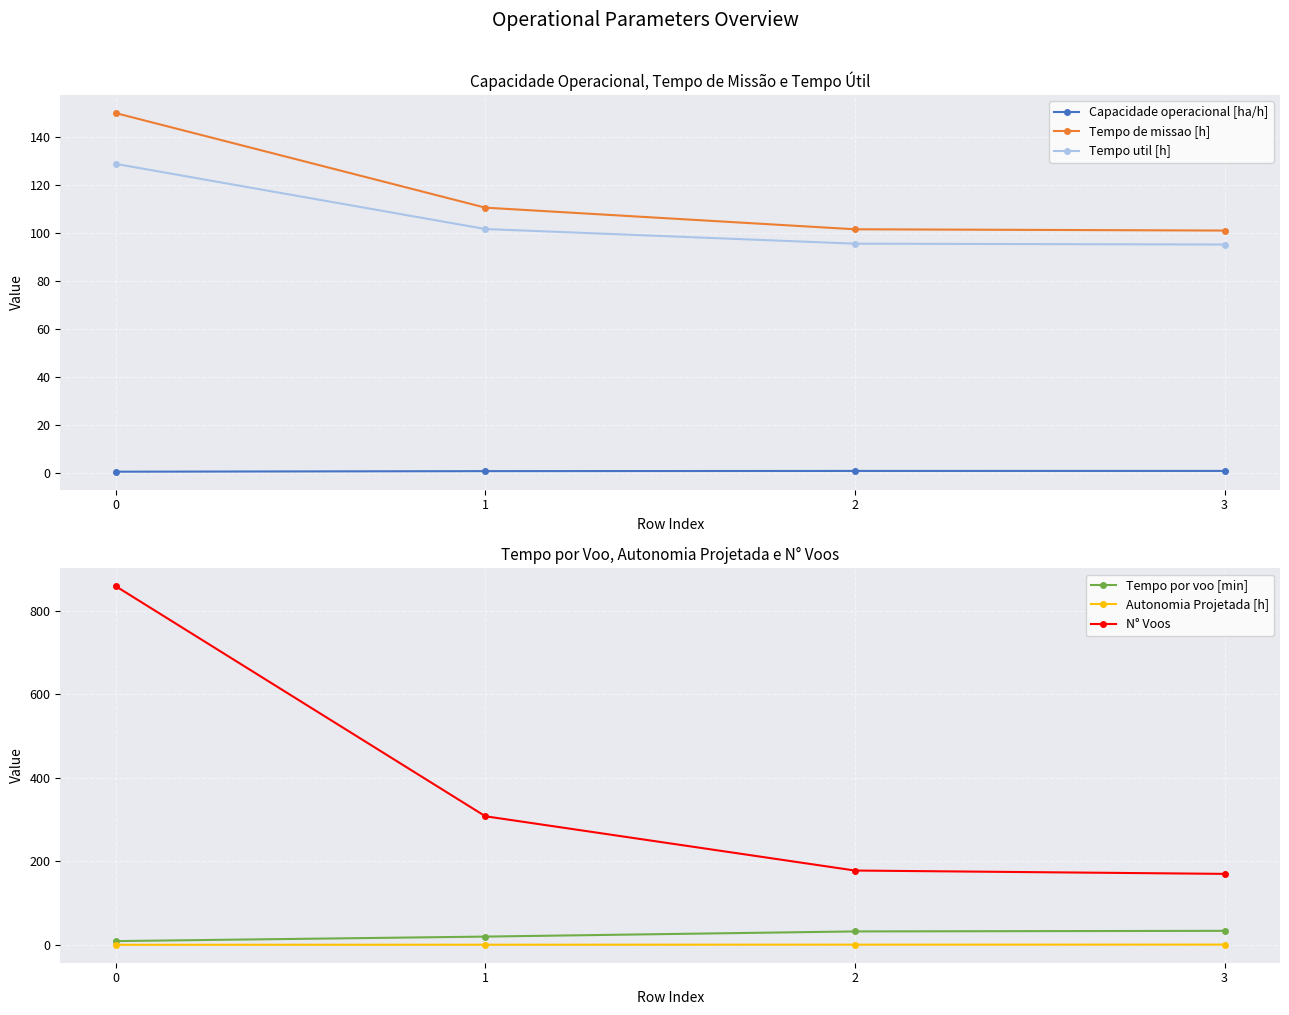

What is the value of the Tempo util [h] point at the 3rd from the left?

95.5